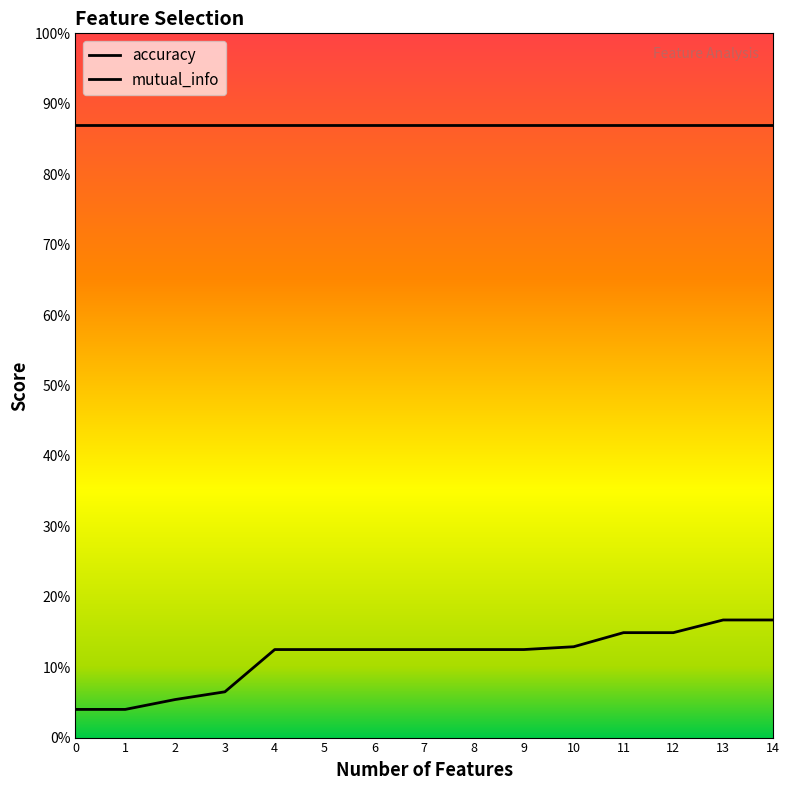

Reading right to left, what are all the values shown in this chart?

14=0.2	13=0.2	12=0.1	11=0.1	10=0.1	9=0.1	8=0.1	7=0.1	6=0.1	5=0.1	4=0.1	3=0.1	2=0.1	1=0.0	0=0.0